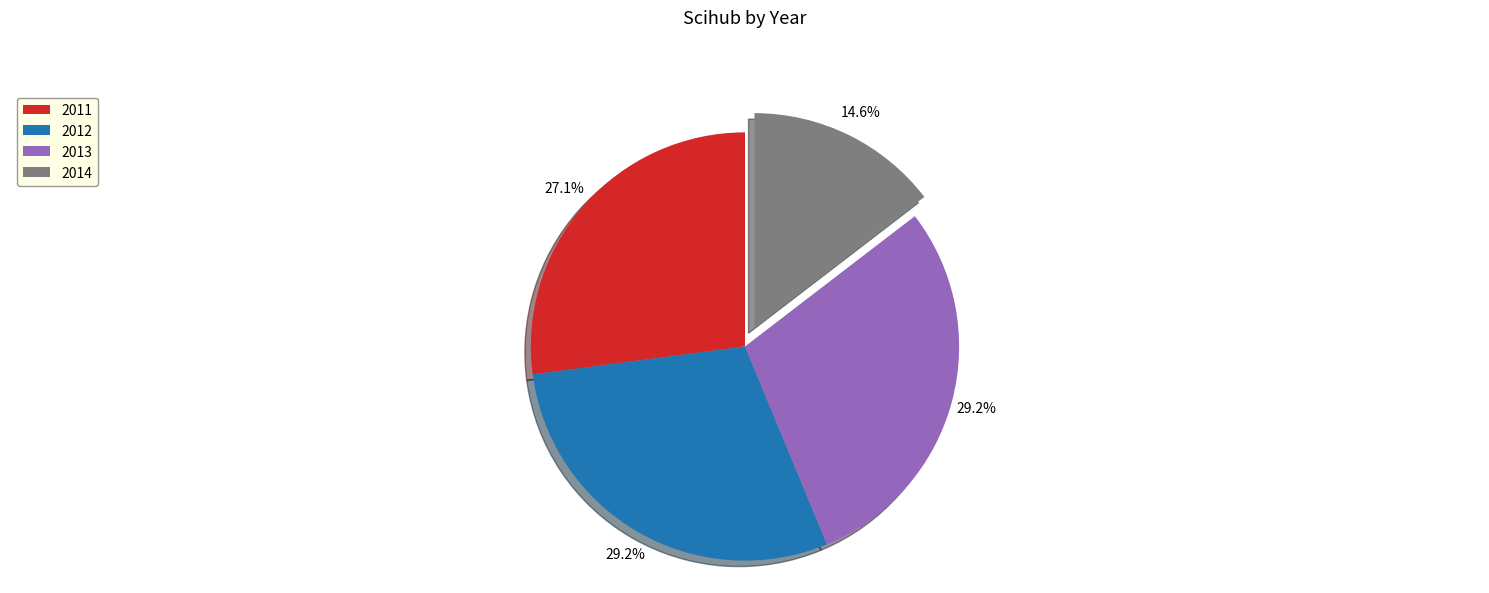

What percentage do 2012 and 2013 together represent?

58.3%